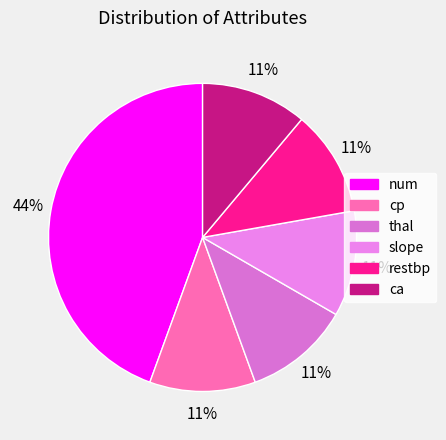

True or false: num accounts for 44% of the total.

True